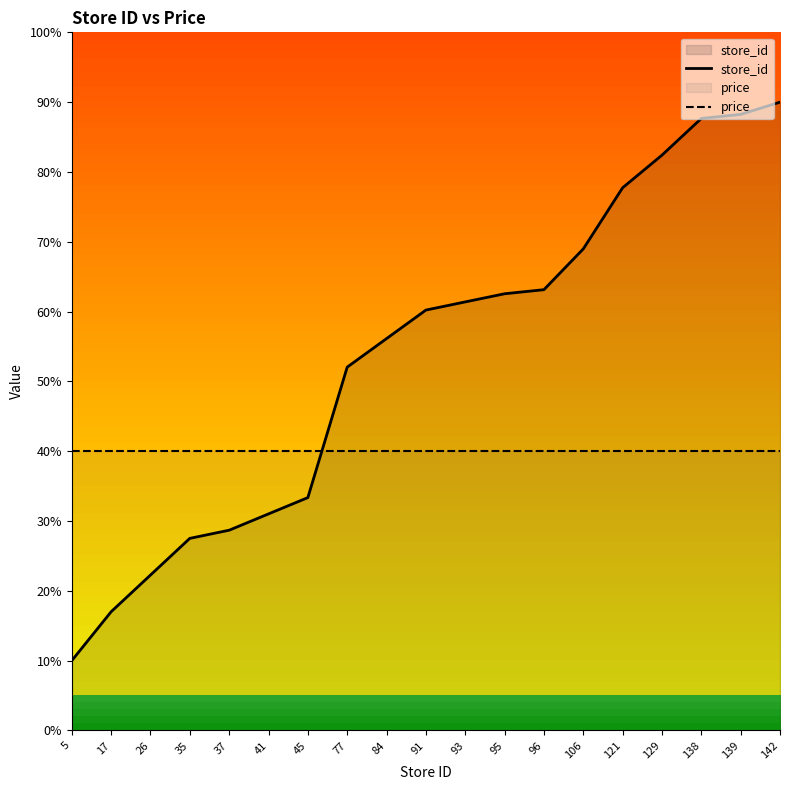

What is the total value across all series at 17?

57.0